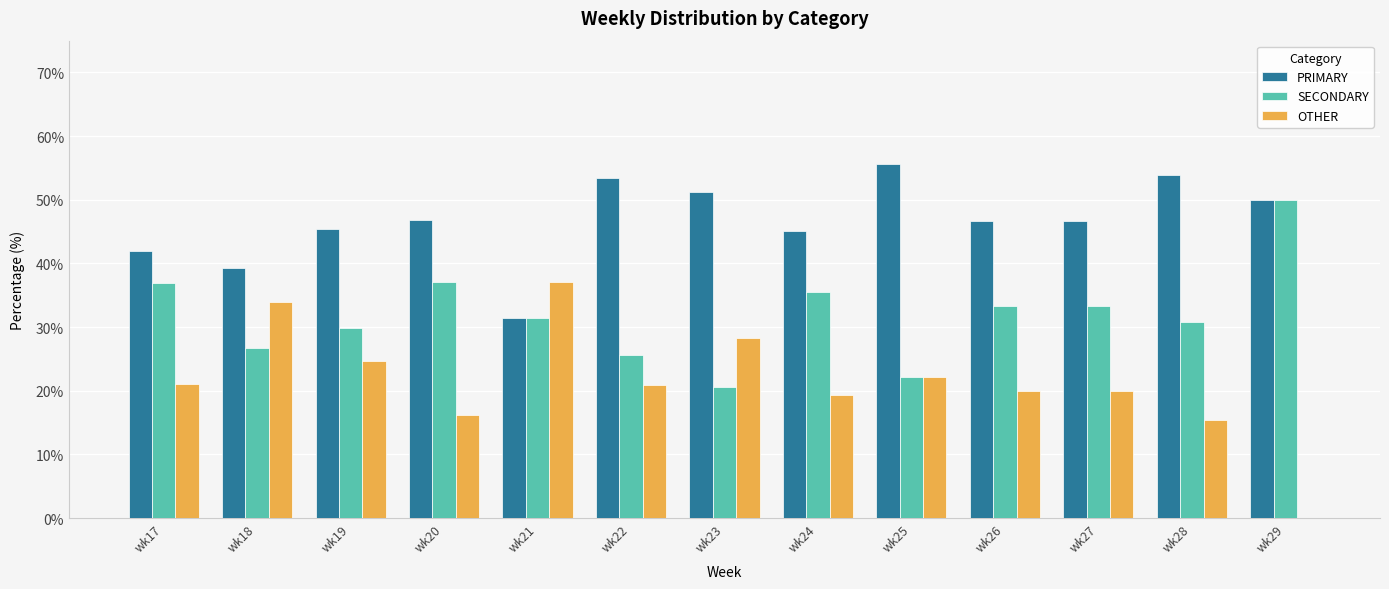

What is the highest value of the SECONDARY series?

50.0